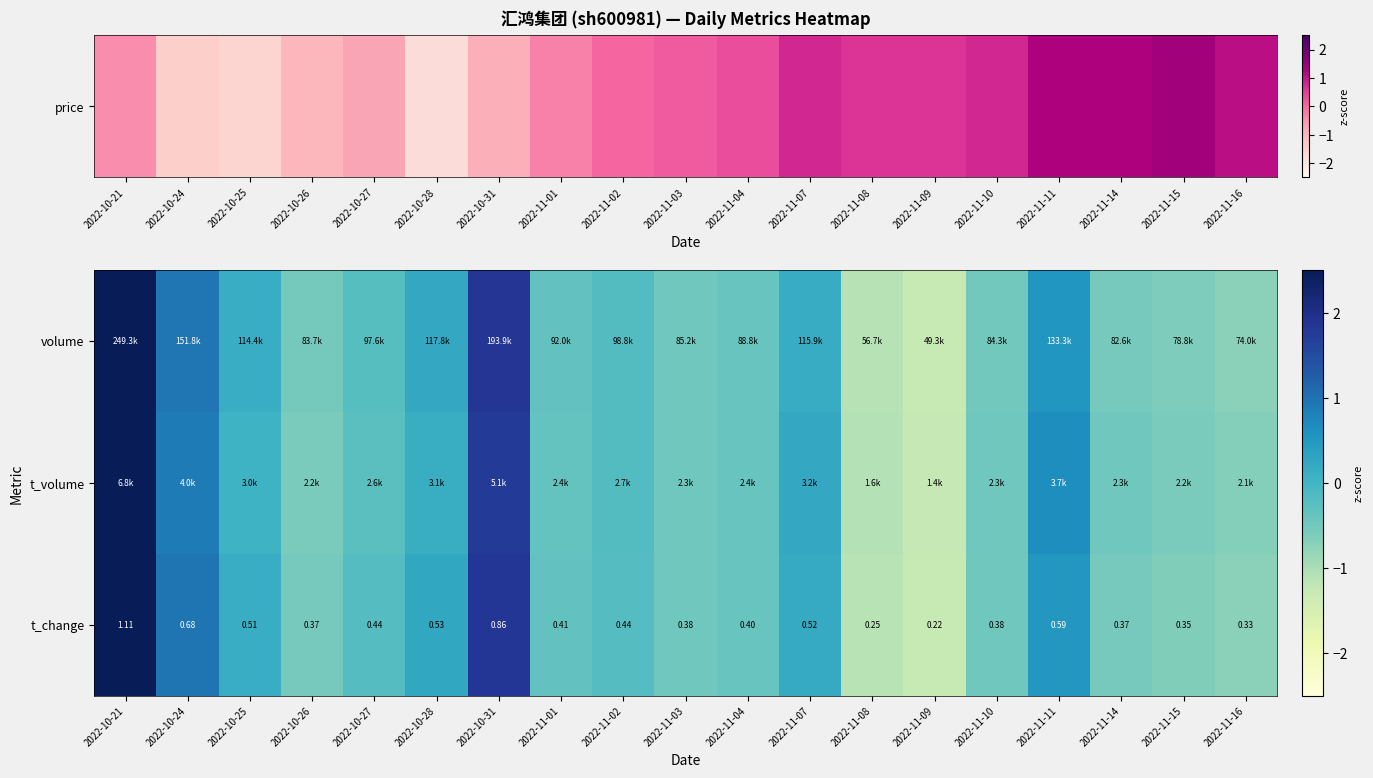

At which label does t_volume reach its peak?

2022-10-21